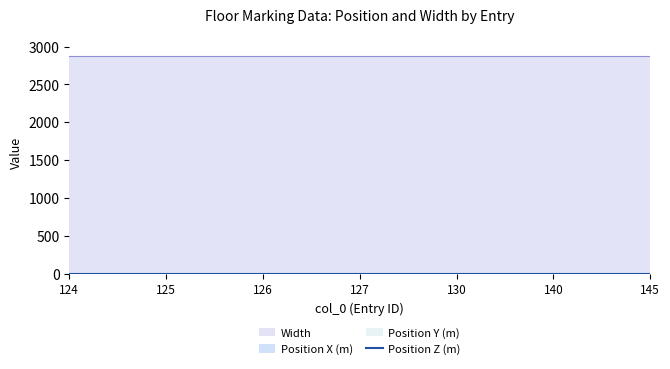

Between 126 and 145, which series saw the biggest shift?

Position X (m)